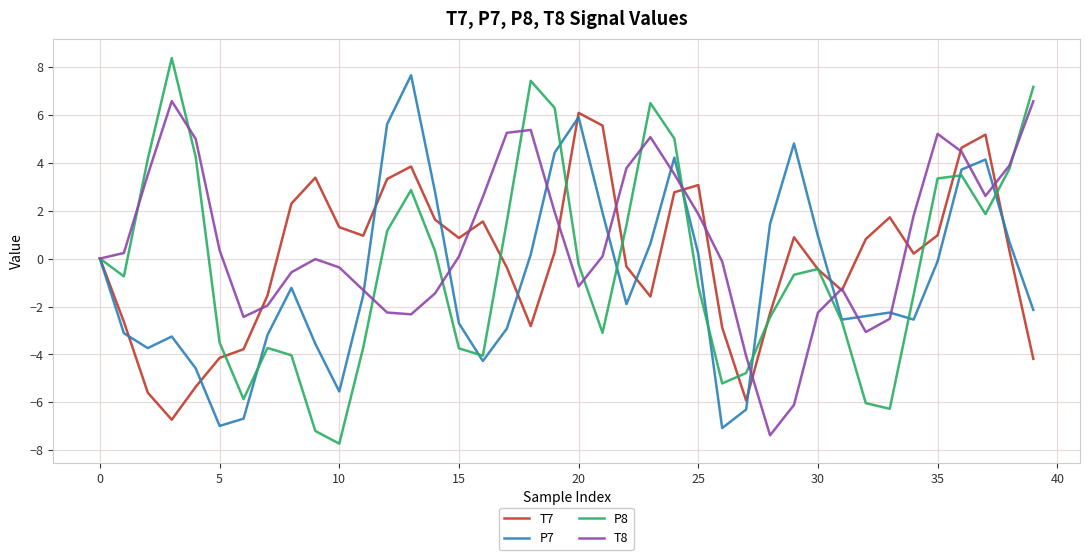

Which series has the largest total across all categories?

T8